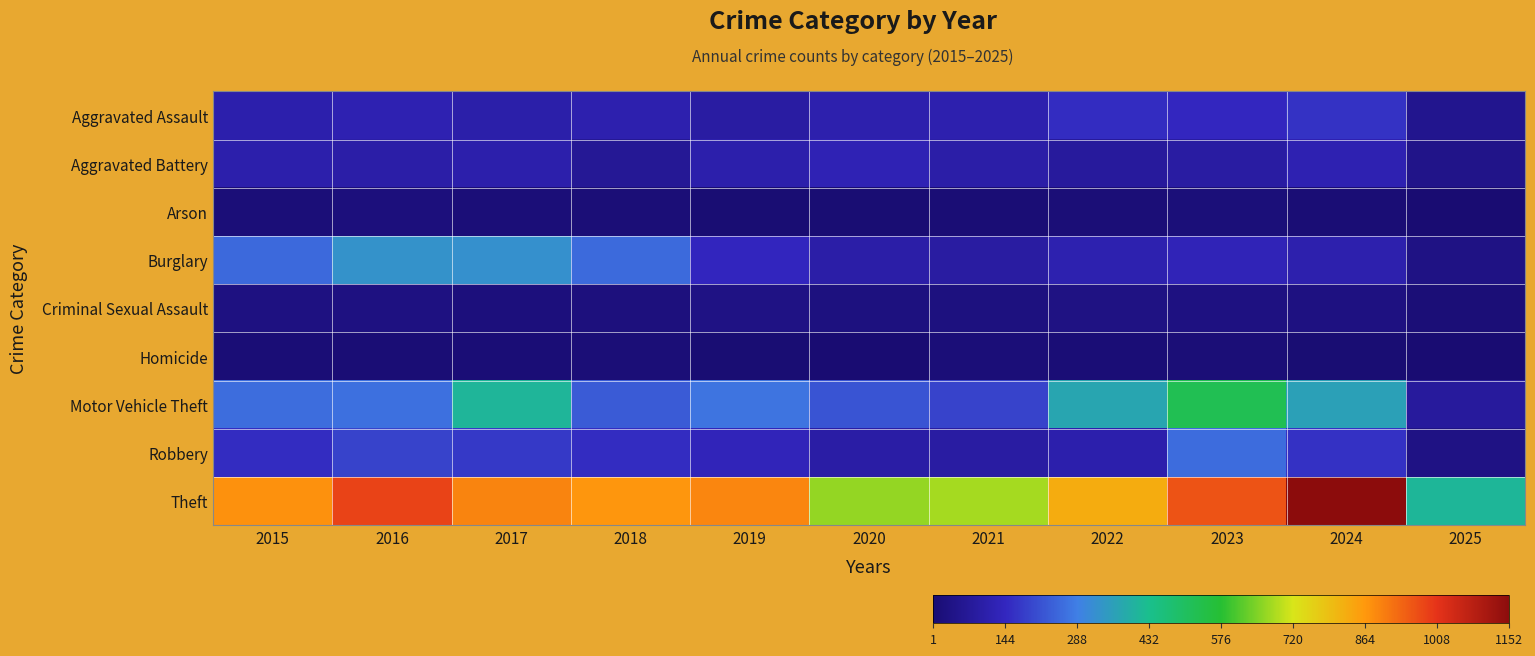

Count the number of categories in the chart.

11